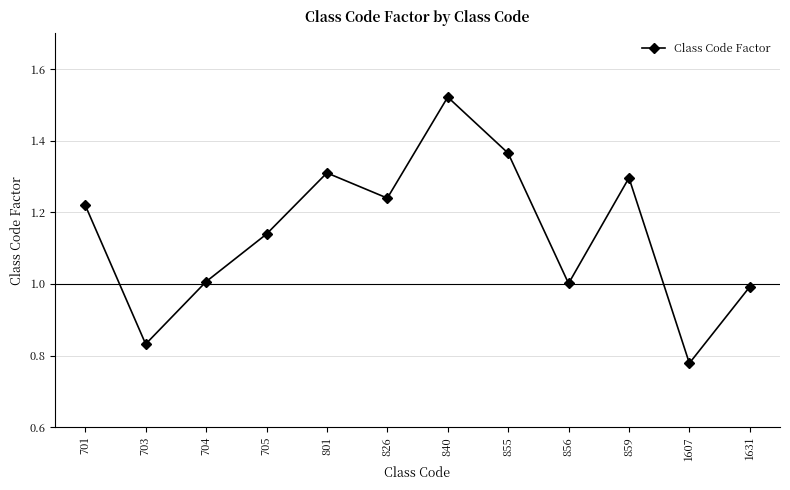

Read the value at 1631.

1.0